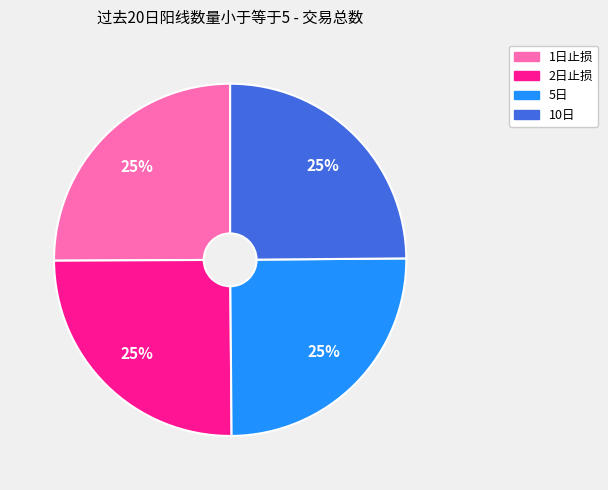

Approximately how many times larger is the value at 2日止损 compared to 1日止损?

1.0